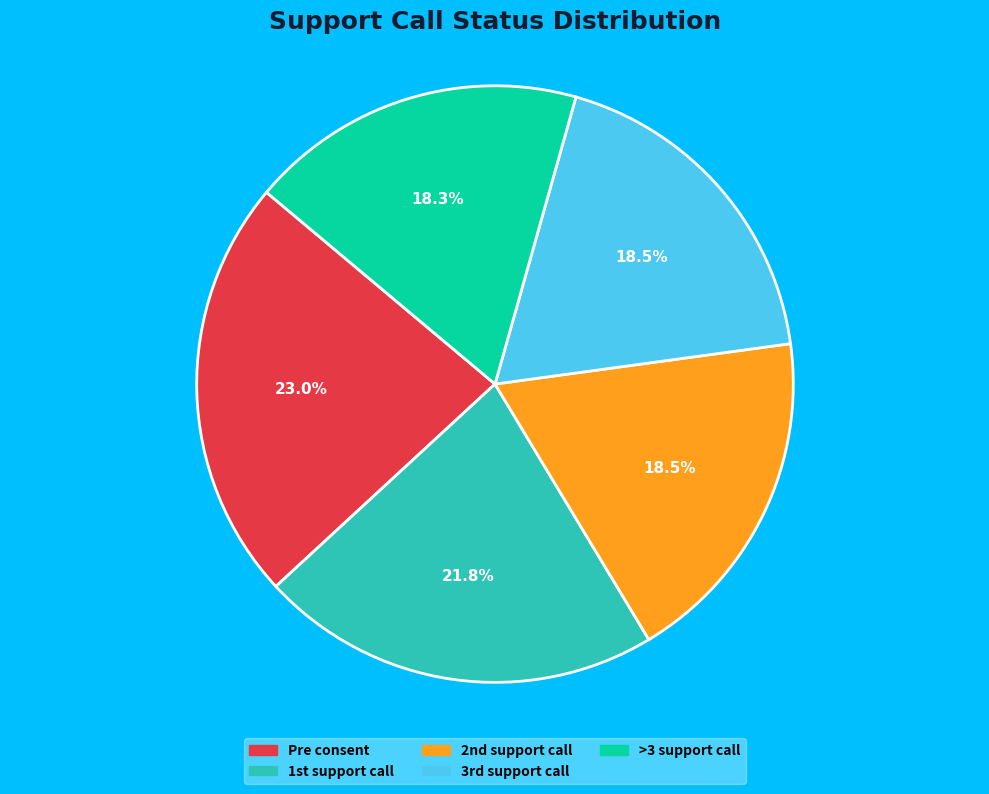

What is the largest slice in the pie chart?

Pre consent